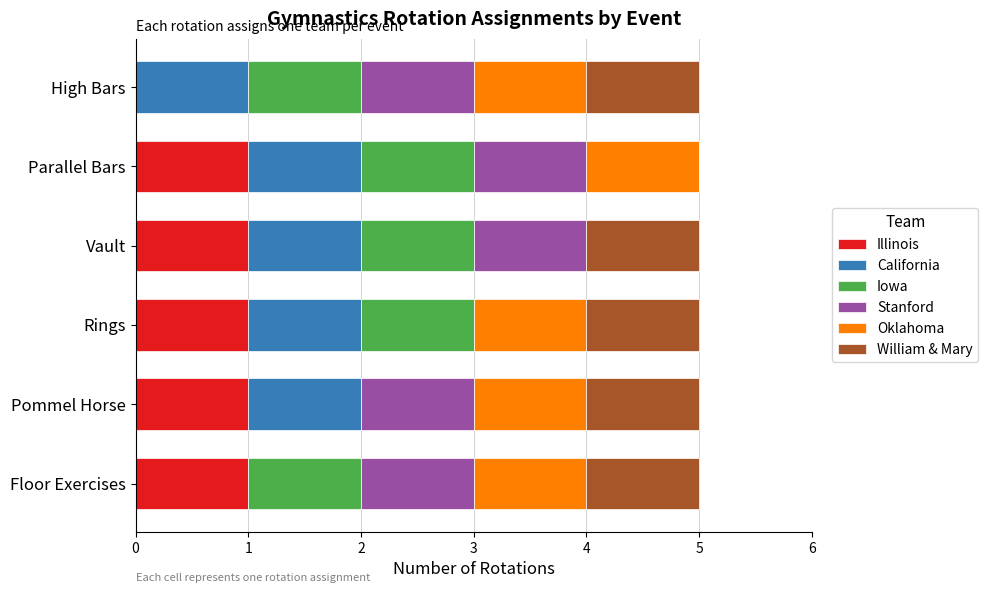

What is the total value across all series at Parallel Bars?

5